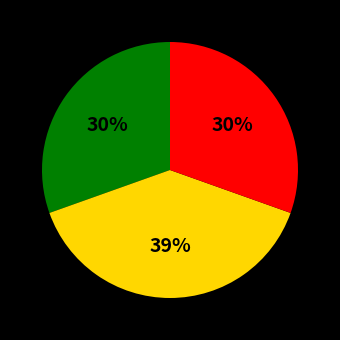

To the nearest percent, what is the difference between the largest and smallest slice percentages?

9%